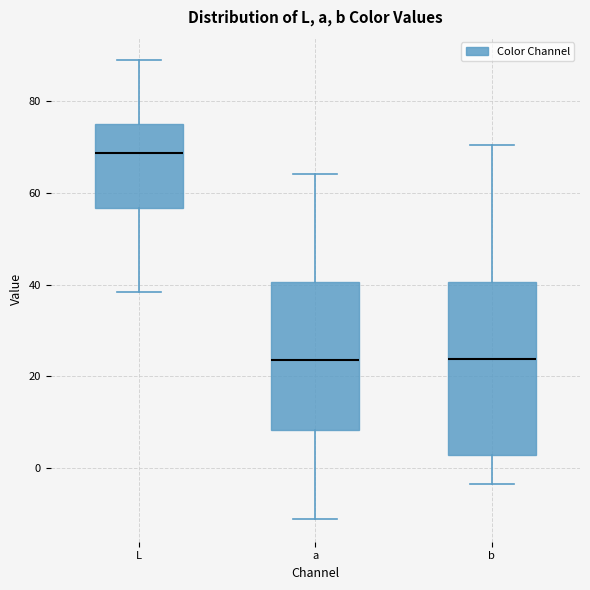

Which box is the tallest, from its lower edge to its upper edge?

b